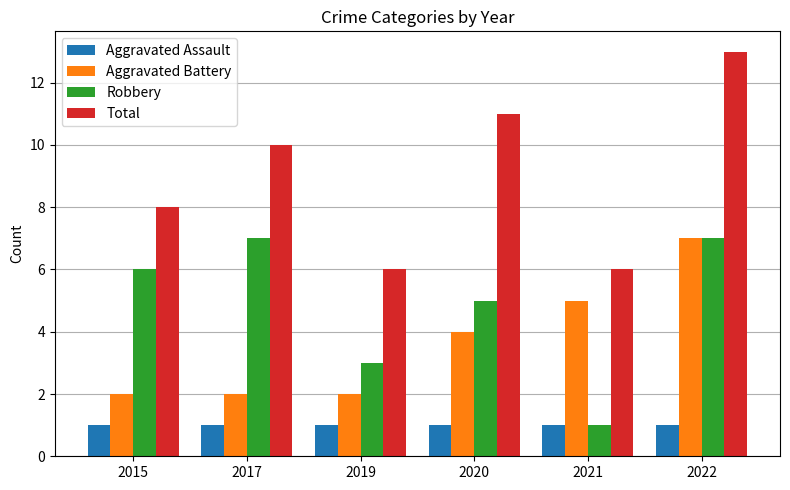

What is the minimum value for Robbery?

1